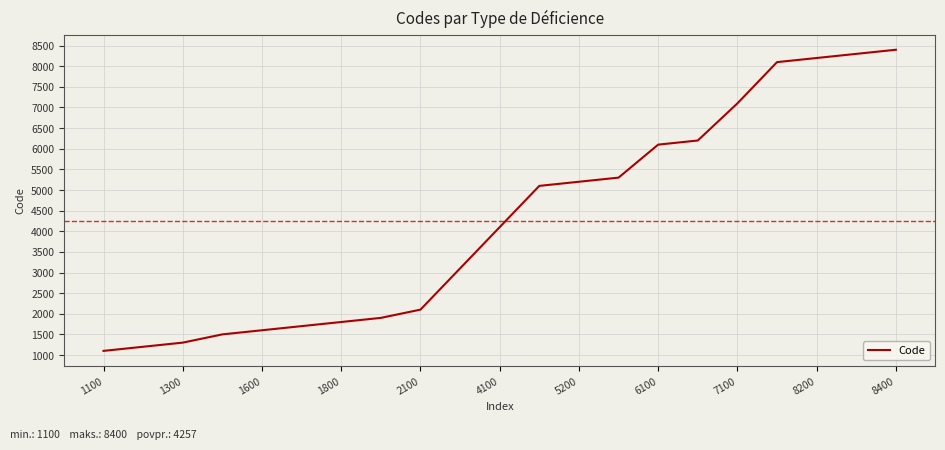

What is the smallest value displayed?

1100